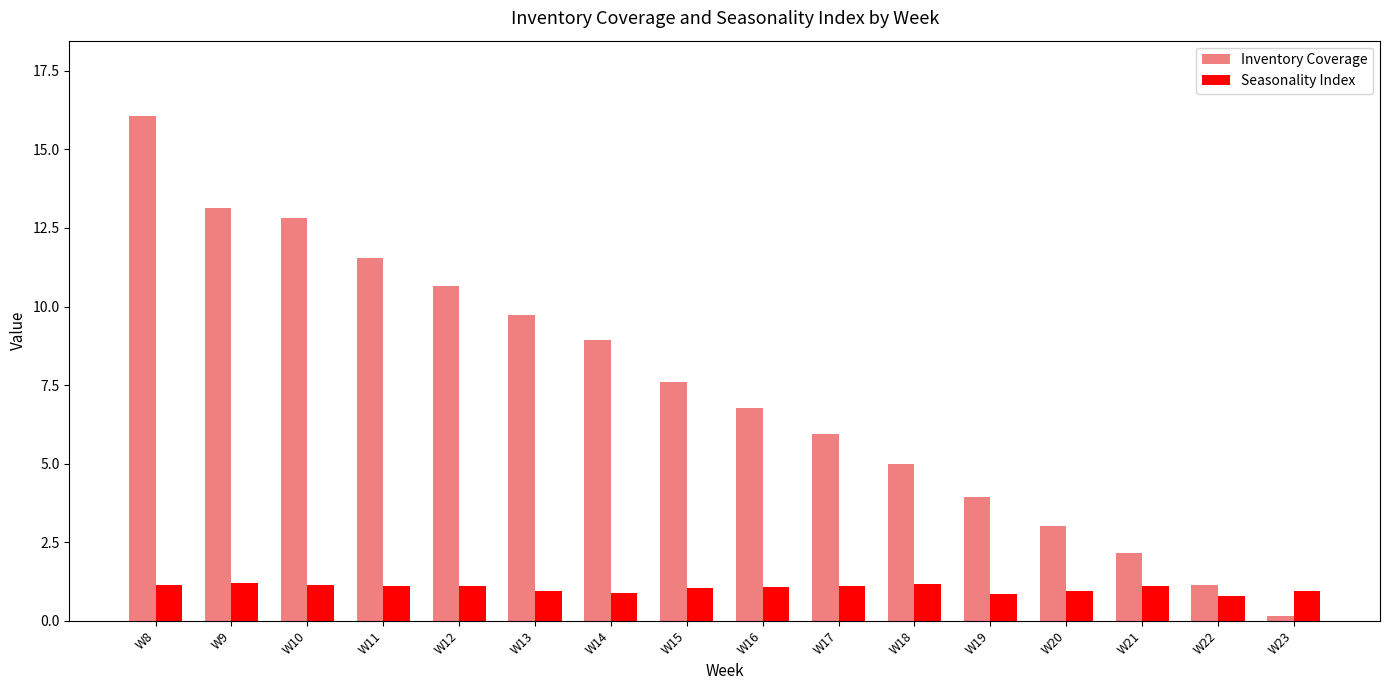

At which category is the sum across all series the highest?

W8